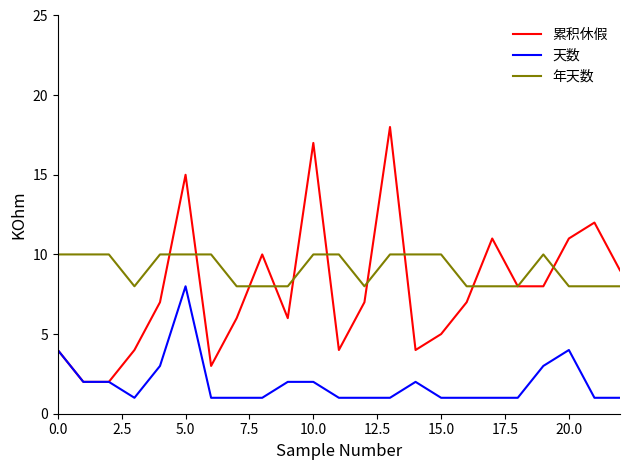

Does the chart display data point markers on the line(s)?

No